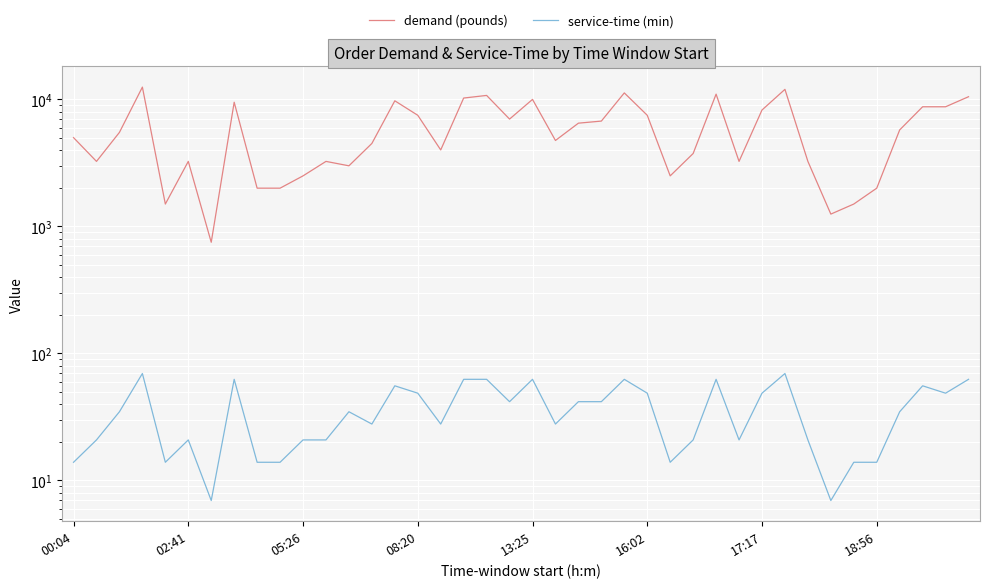

Is it true that demand (pounds) equals 10548.4 at 22?

False